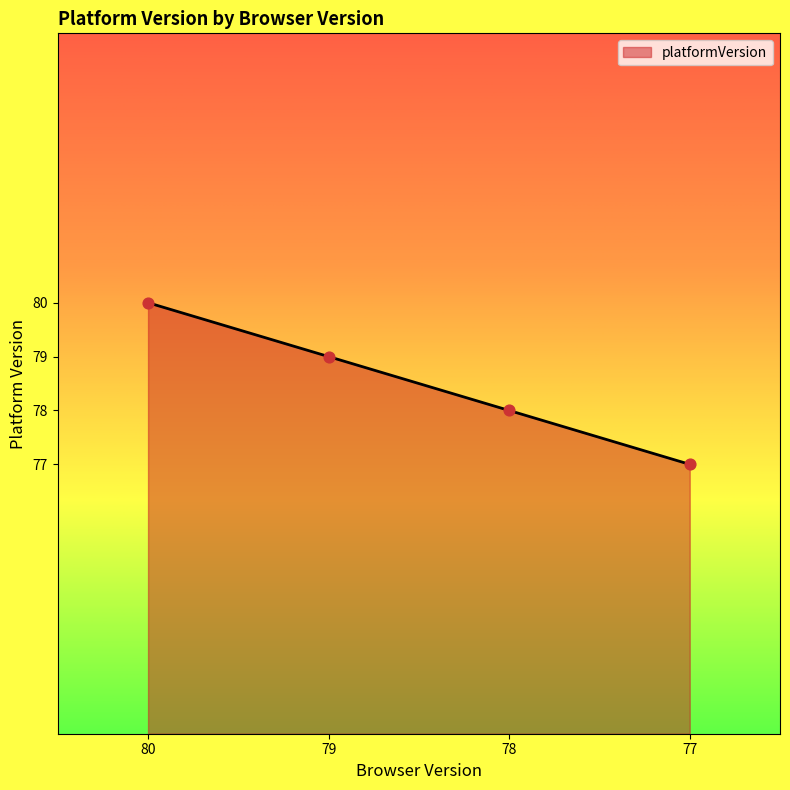

What is the ratio of the value at 77 to the value at 78?

1.0